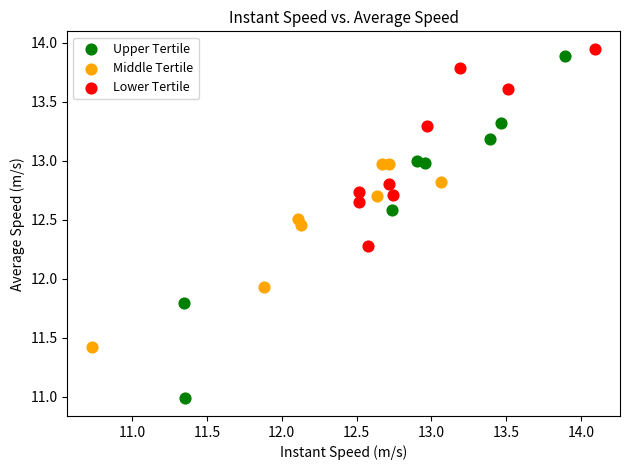

Which series has the widest spread of Y values?

Upper Tertile